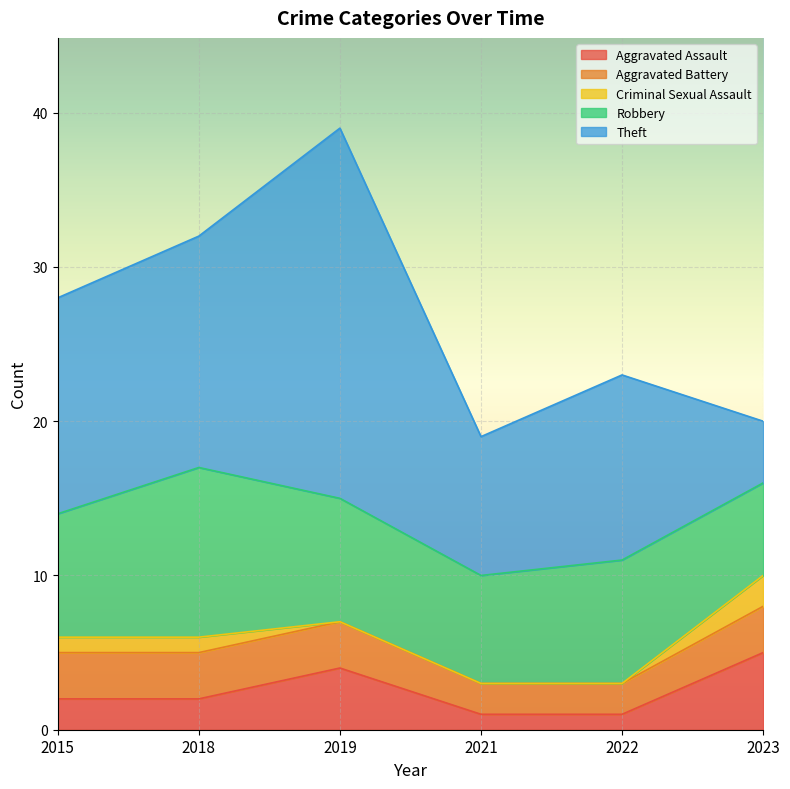

Rank the series at 2019 from lowest to highest value.

Criminal Sexual Assault, Aggravated Battery, Aggravated Assault, Robbery, Theft